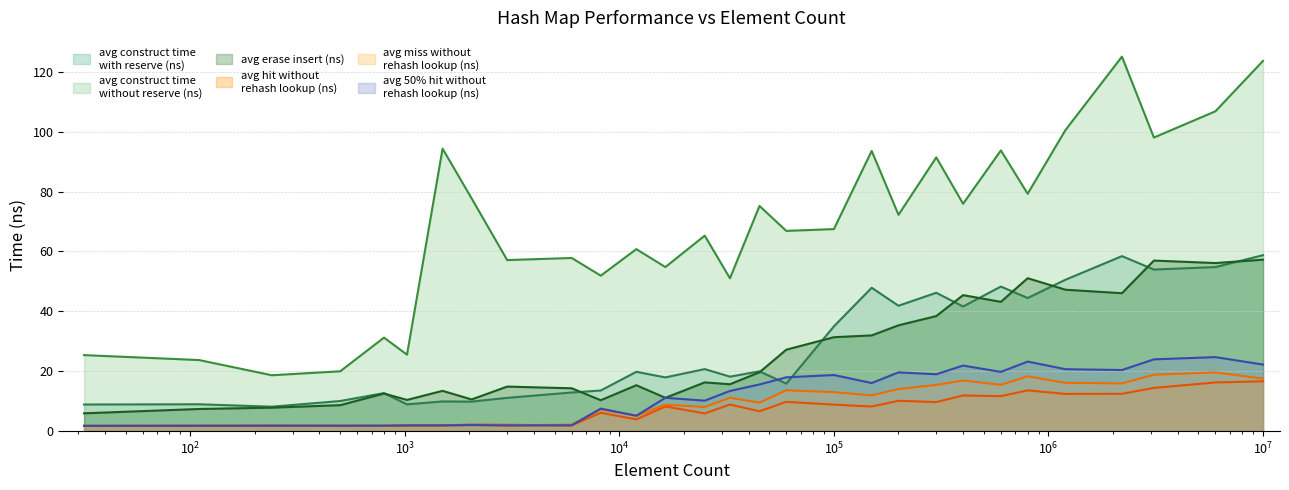

How many values in the avg_construct_time_with_reserve_ns series exceed 19?

15